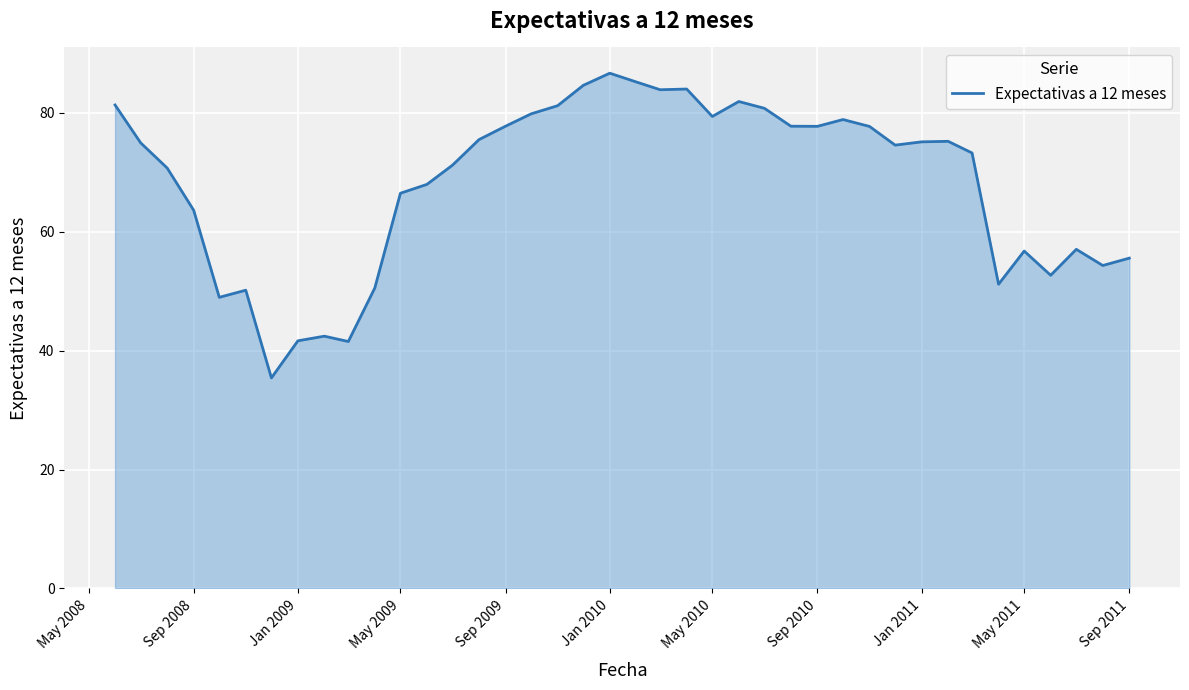

What is the minimum value shown in the chart?

35.4